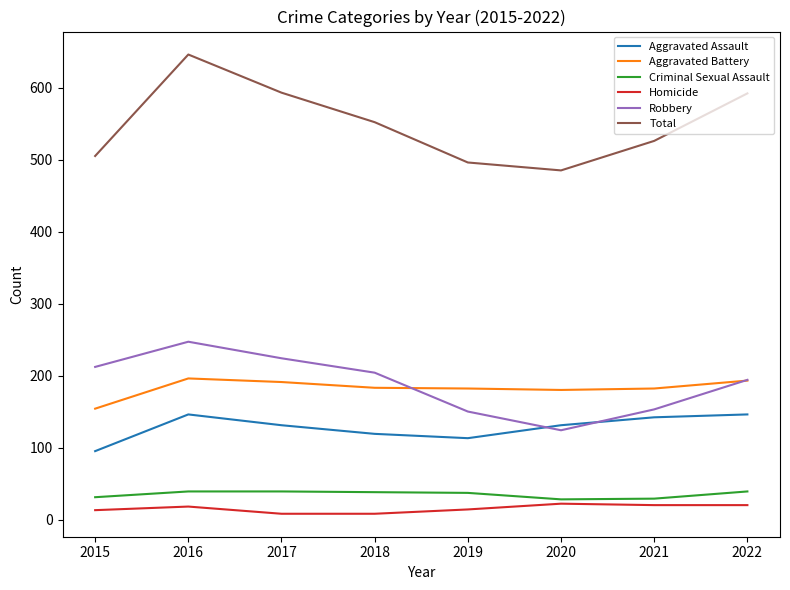

Which series has the widest spread of values?

Total